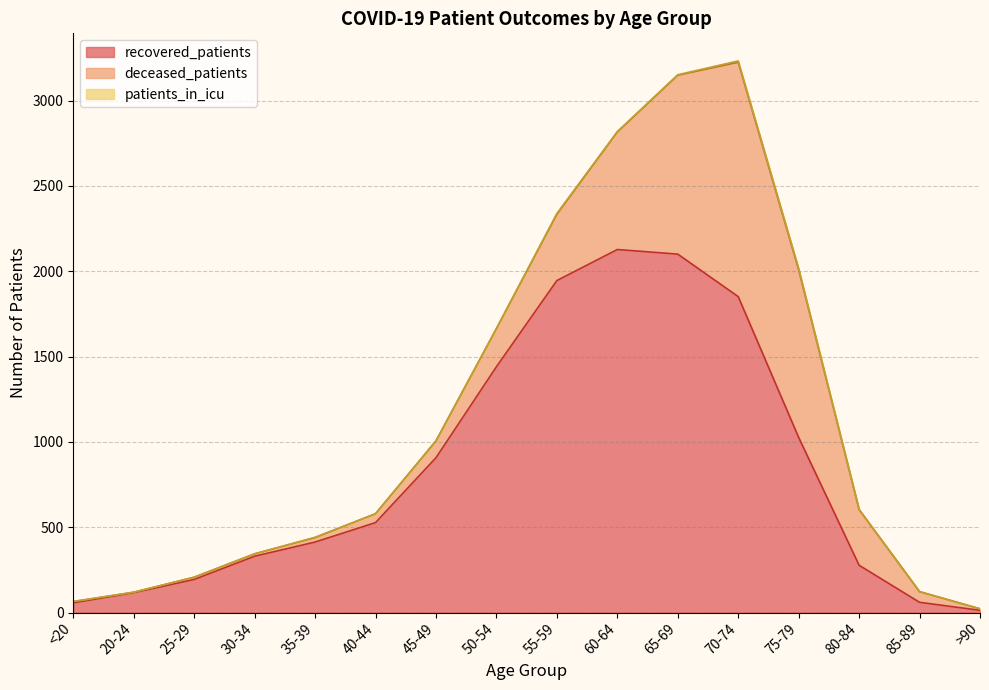

Between <20 and 45-49, which series saw the biggest shift?

recovered_patients